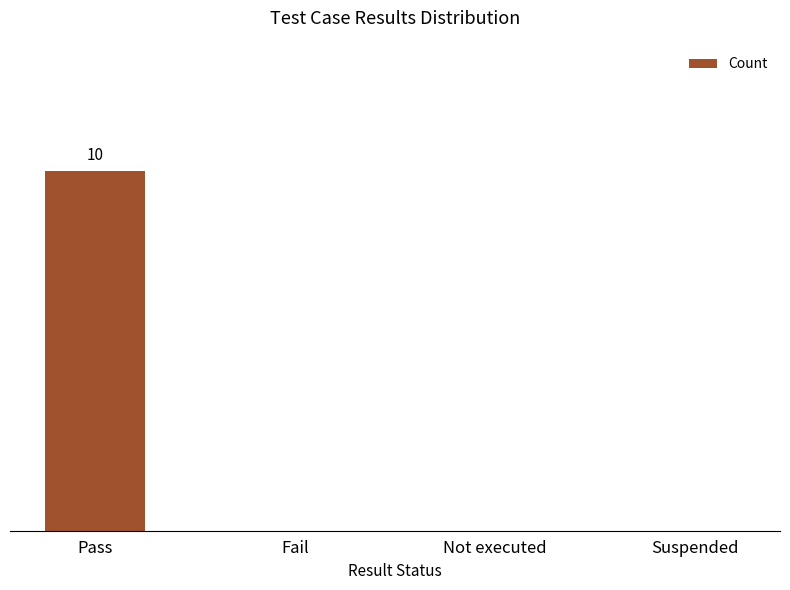

Are the bars grouped side by side (vs. stacked)?

No